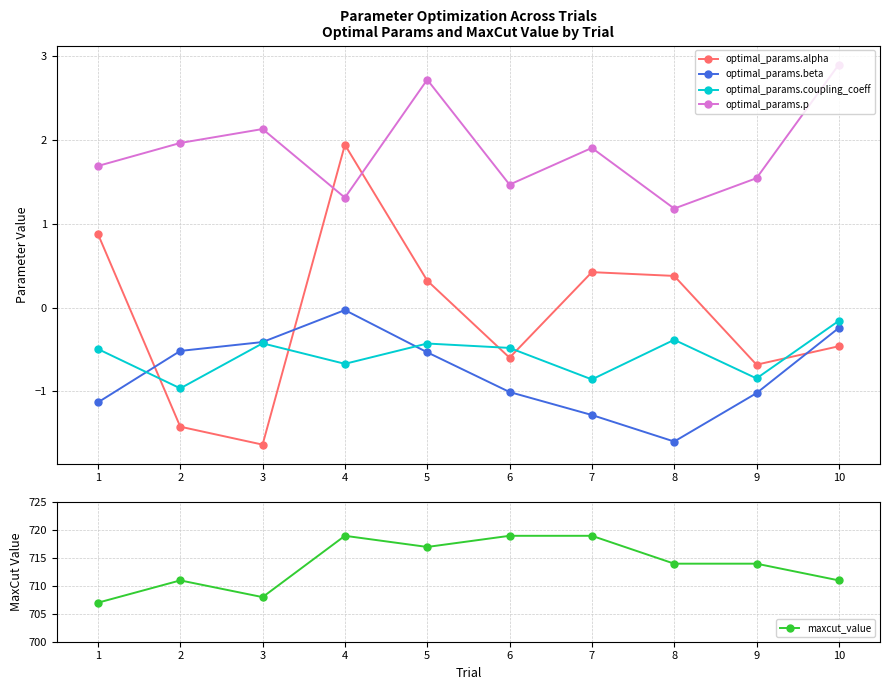

Which series has the largest range (max minus min)?

maxcut_value